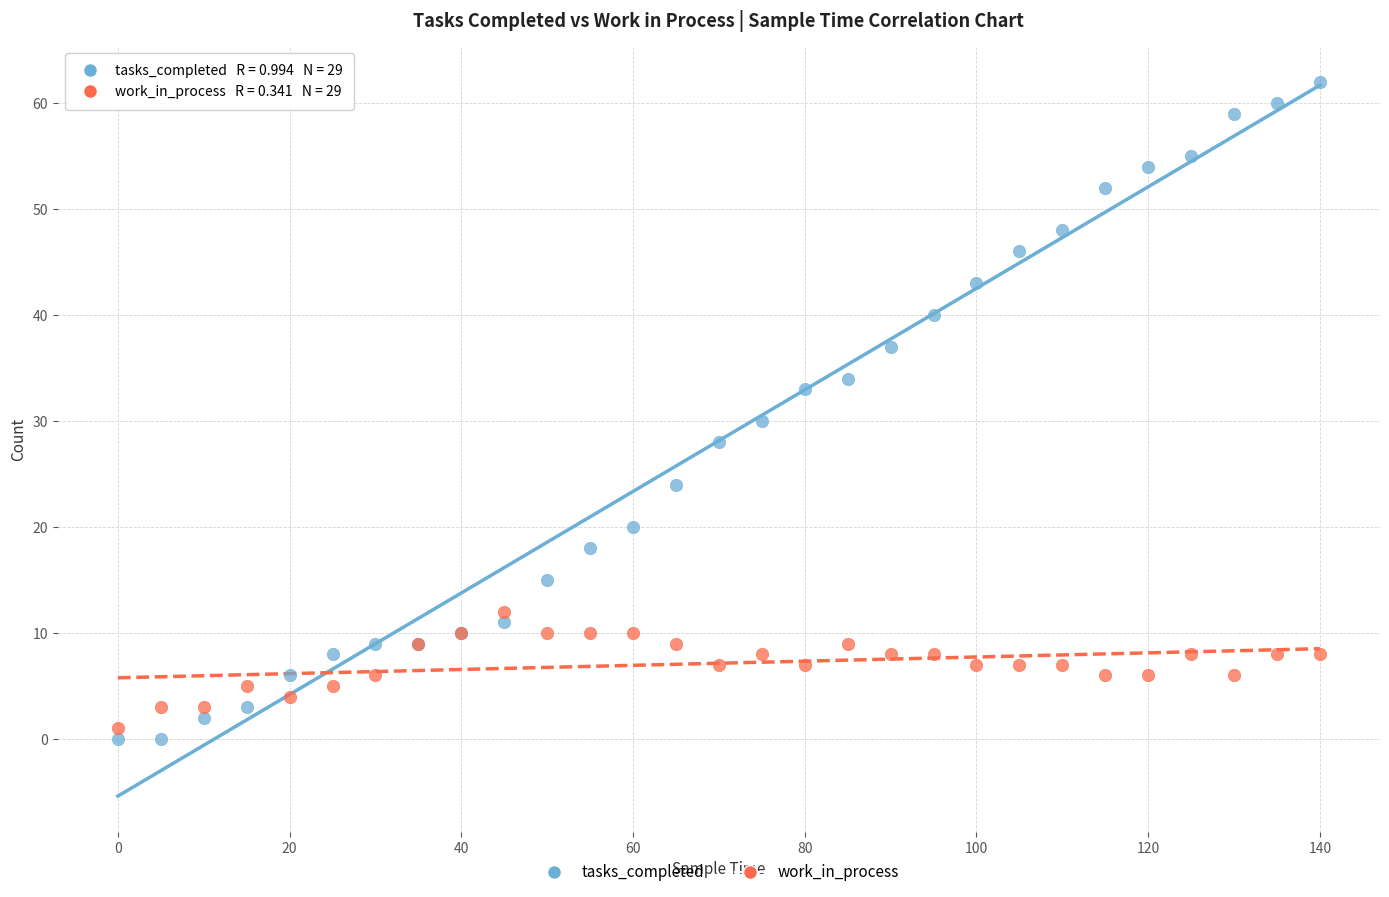

In the tasks_completed series, what Y value is closest to 31?

30